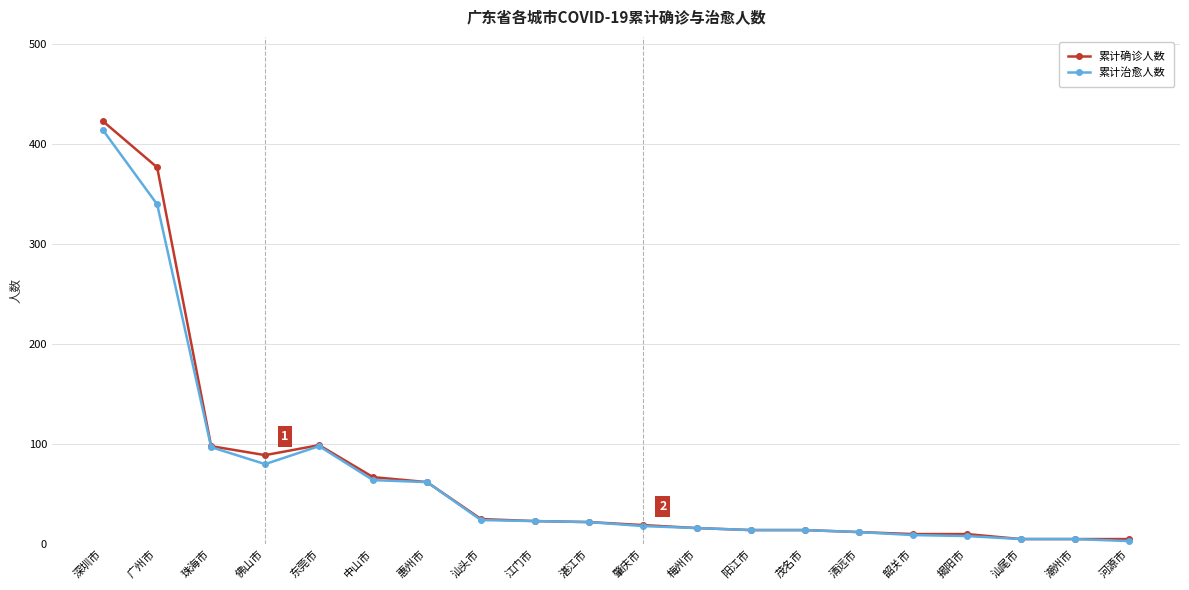

At which category is the sum across all series the highest?

深圳市